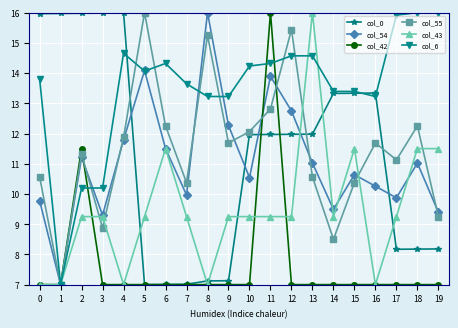

What is the value of the col_0 point at the 15th from the left?

13.3